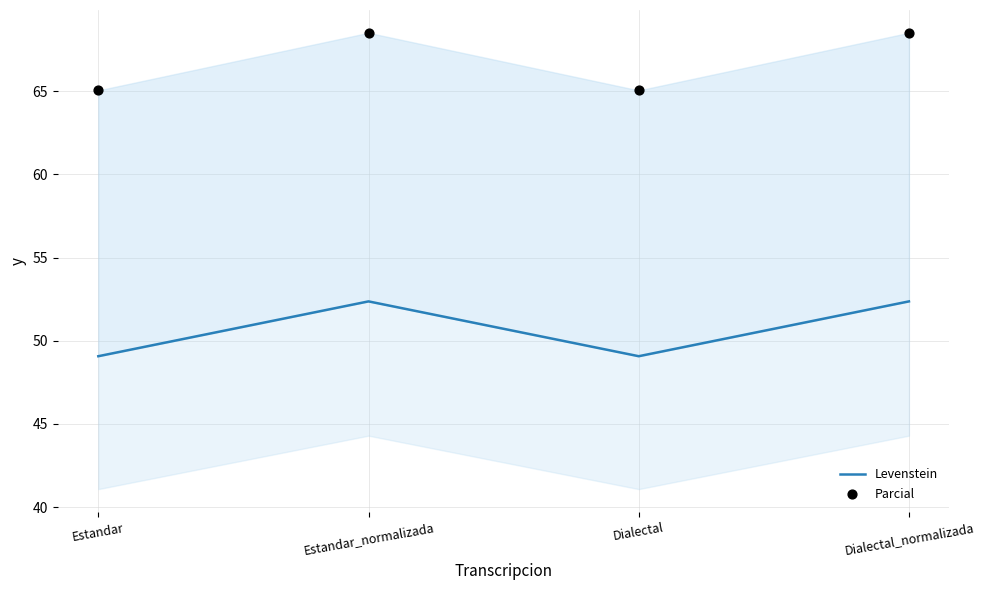

What is the total value across all series at Dialectal?

114.1